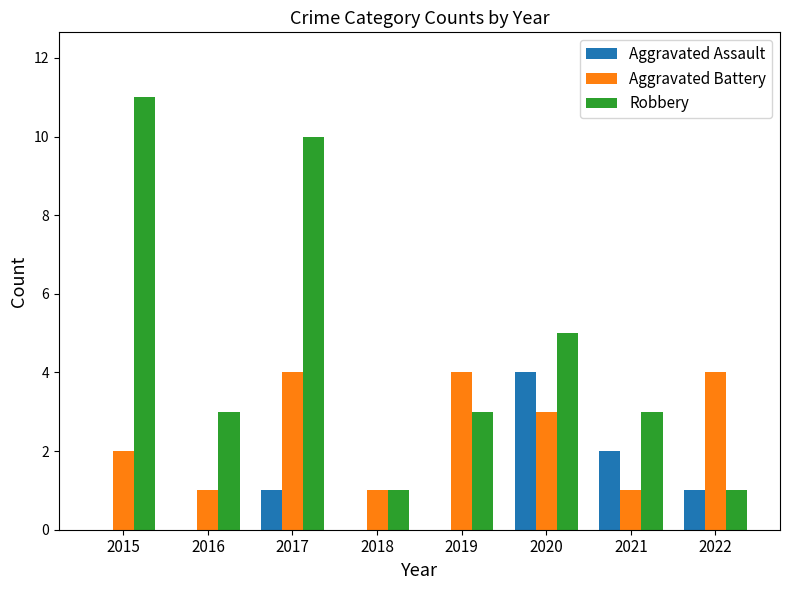

The value of Aggravated Assault at 2018 is 0. True or false?

True